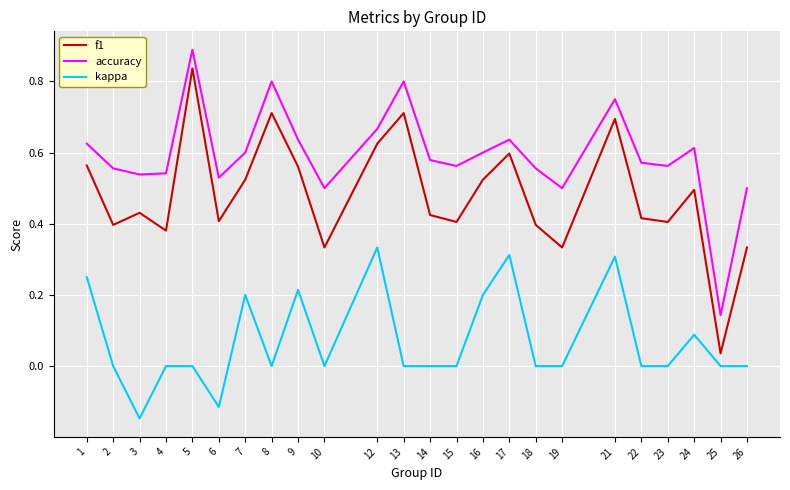

Count the number of categories in the chart.

24